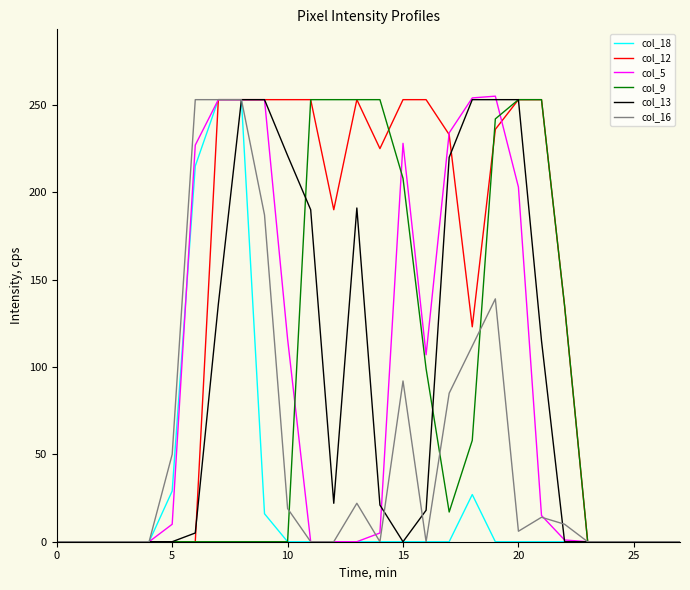

What is the maximum value shown in the chart?

255